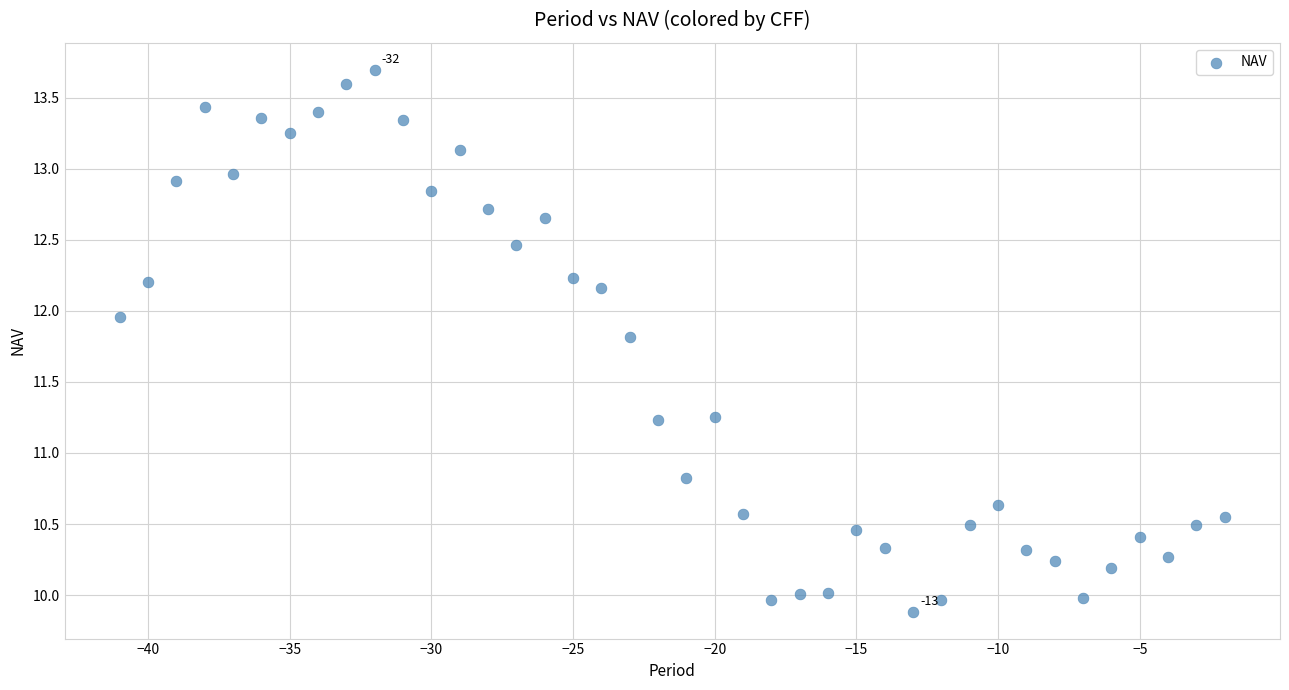

What Y value in the scatter plot is closest to 11?

10.8